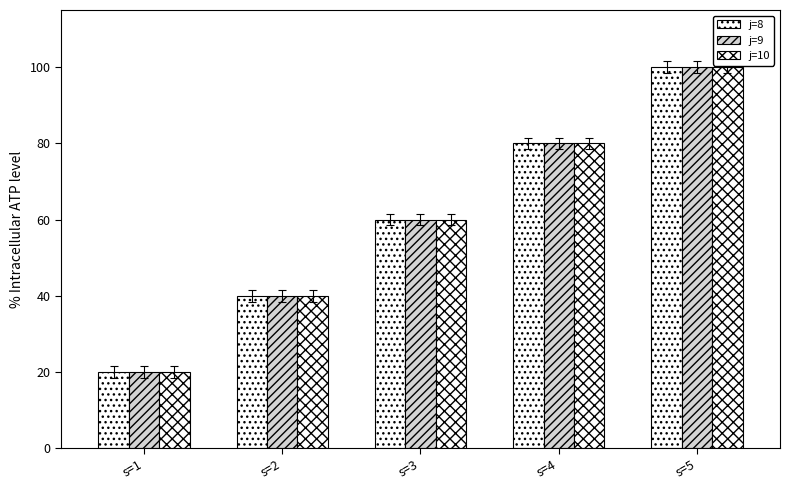

Reading right to left, list all the values displayed in this chart.

j=8: 100	80	60	40	20
j=9: 100	80	60	40	20
j=10: 100	80	60	40	20